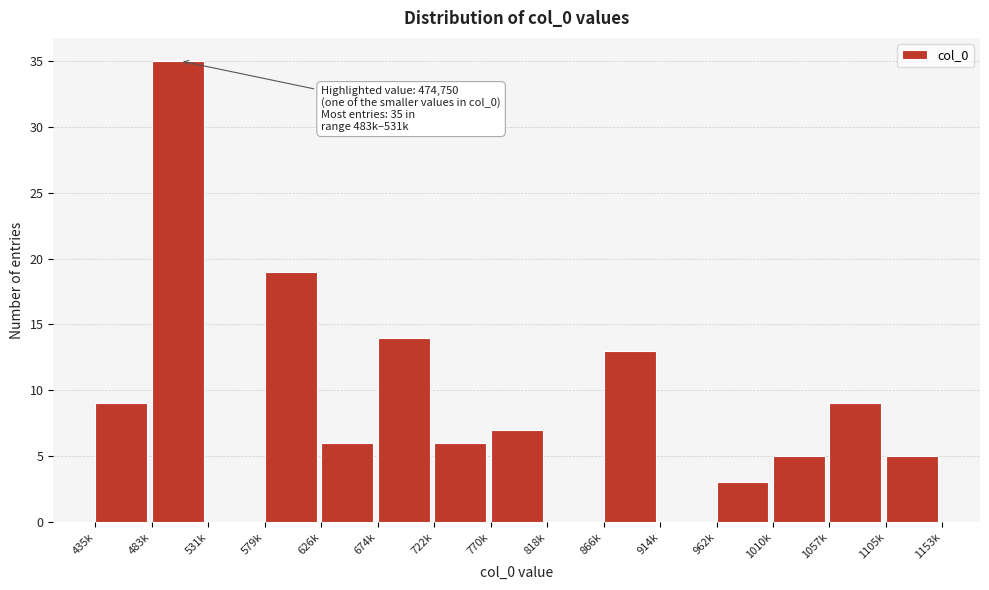

Reading left to right, extract all data points from this chart.

435k=9	483k=35	531k=0	579k=19	626k=6	674k=14	722k=6	770k=7	818k=0	866k=13	914k=0	962k=3	1010k=5	1057k=9	1105k=5